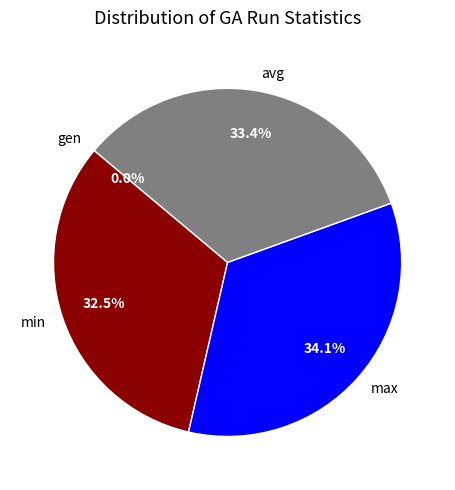

Count the number of slices in the pie.

4